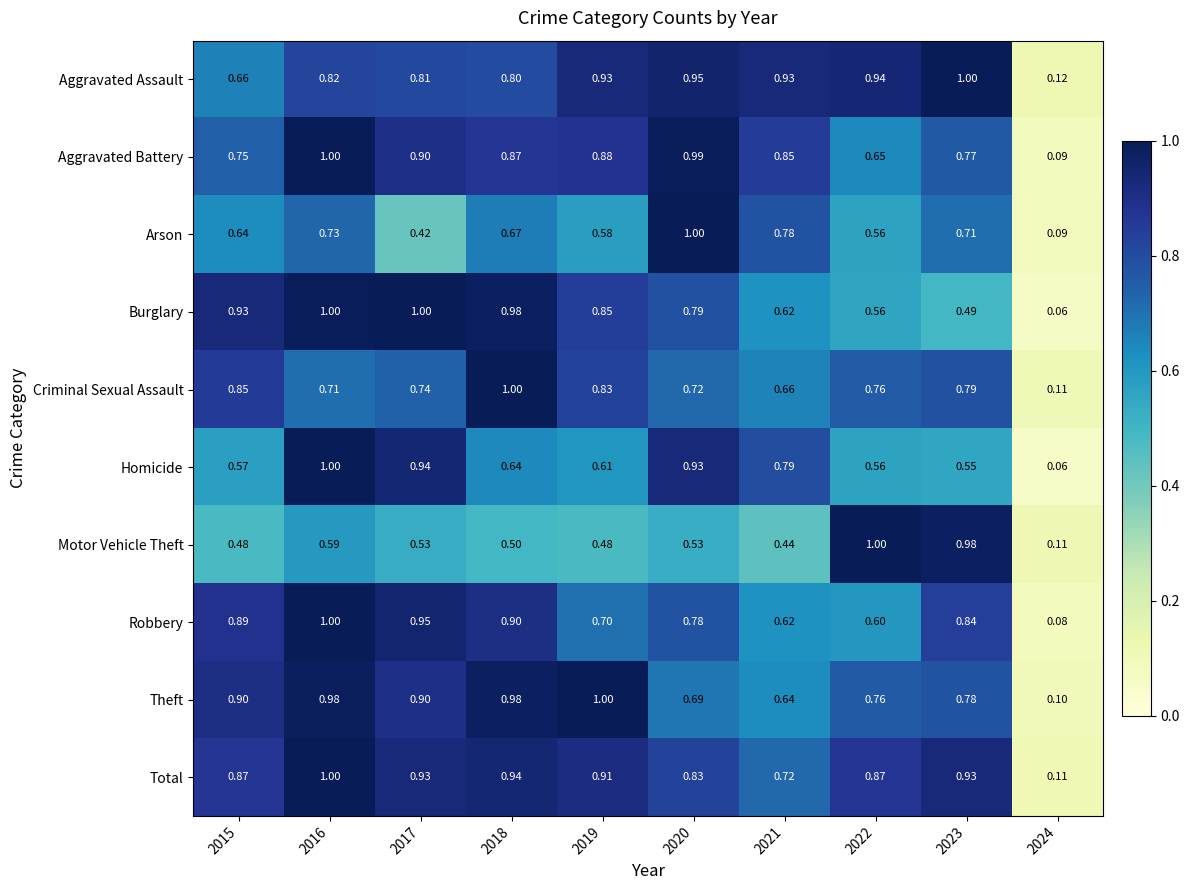

Which series has the largest total across all categories?

Total